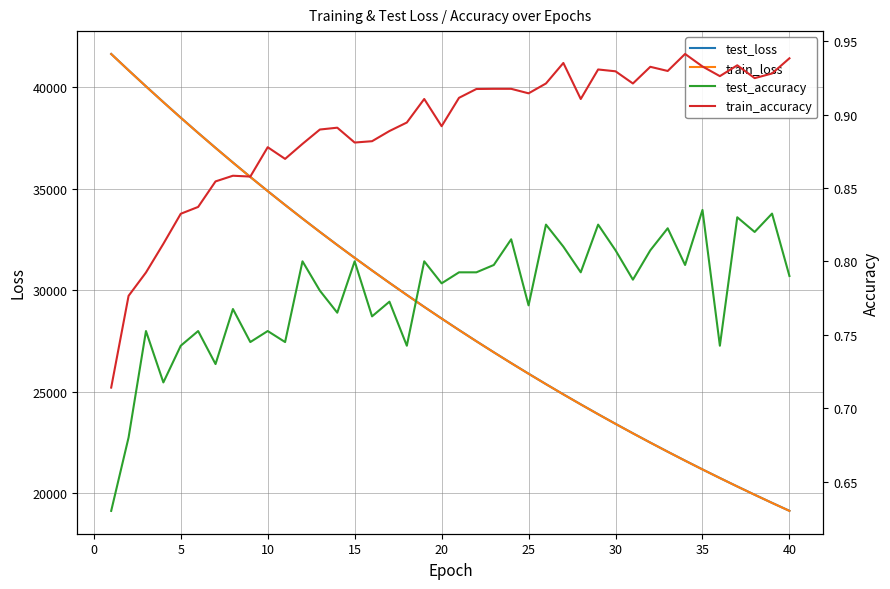

What is the difference between the second highest and minimum values in the train_loss series?

21712.4